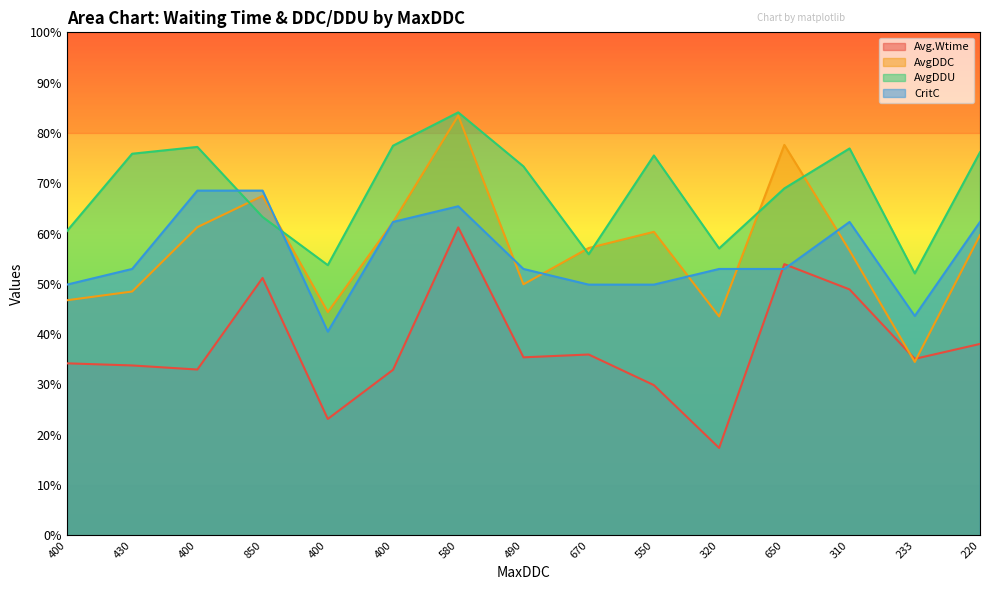

The value of CritC at 670 is 49.8. True or false?

True